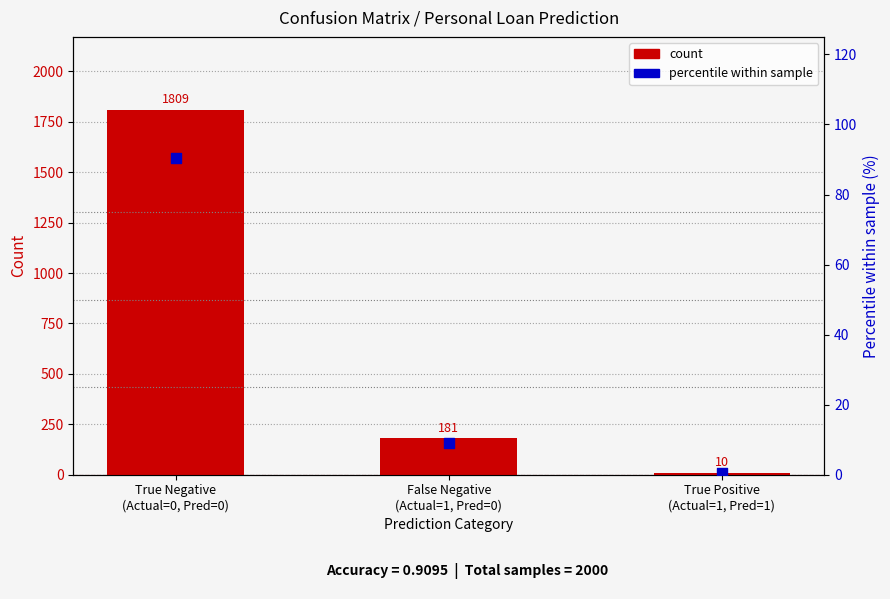

At how many categories does at least one series exceed 1575?

1